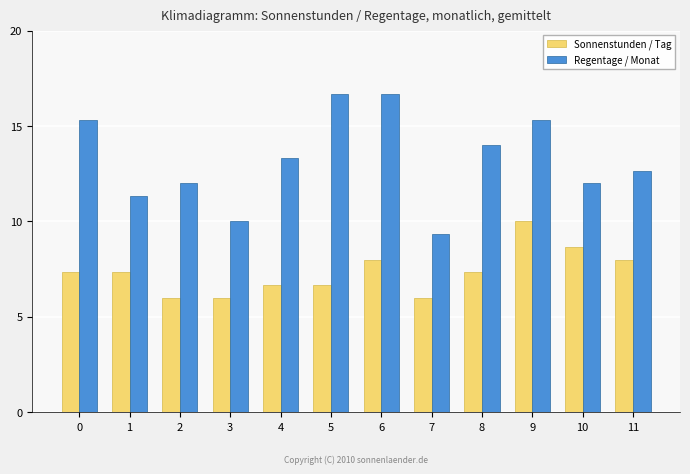

Which series has the largest total across all categories?

Regentage / Monat